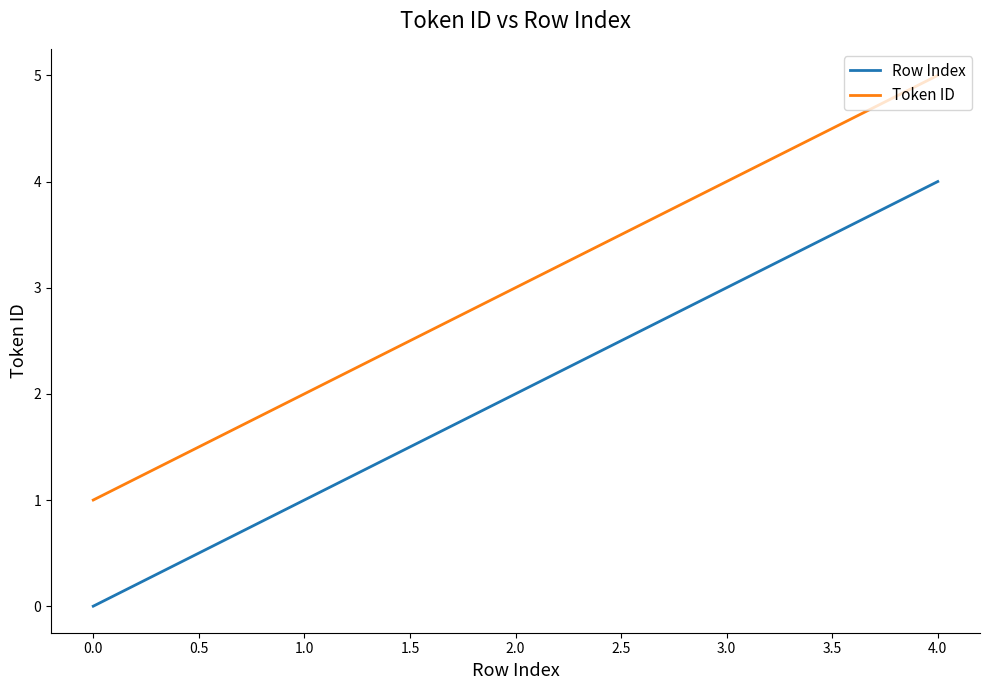

What is the average value of the Row Index series?

2